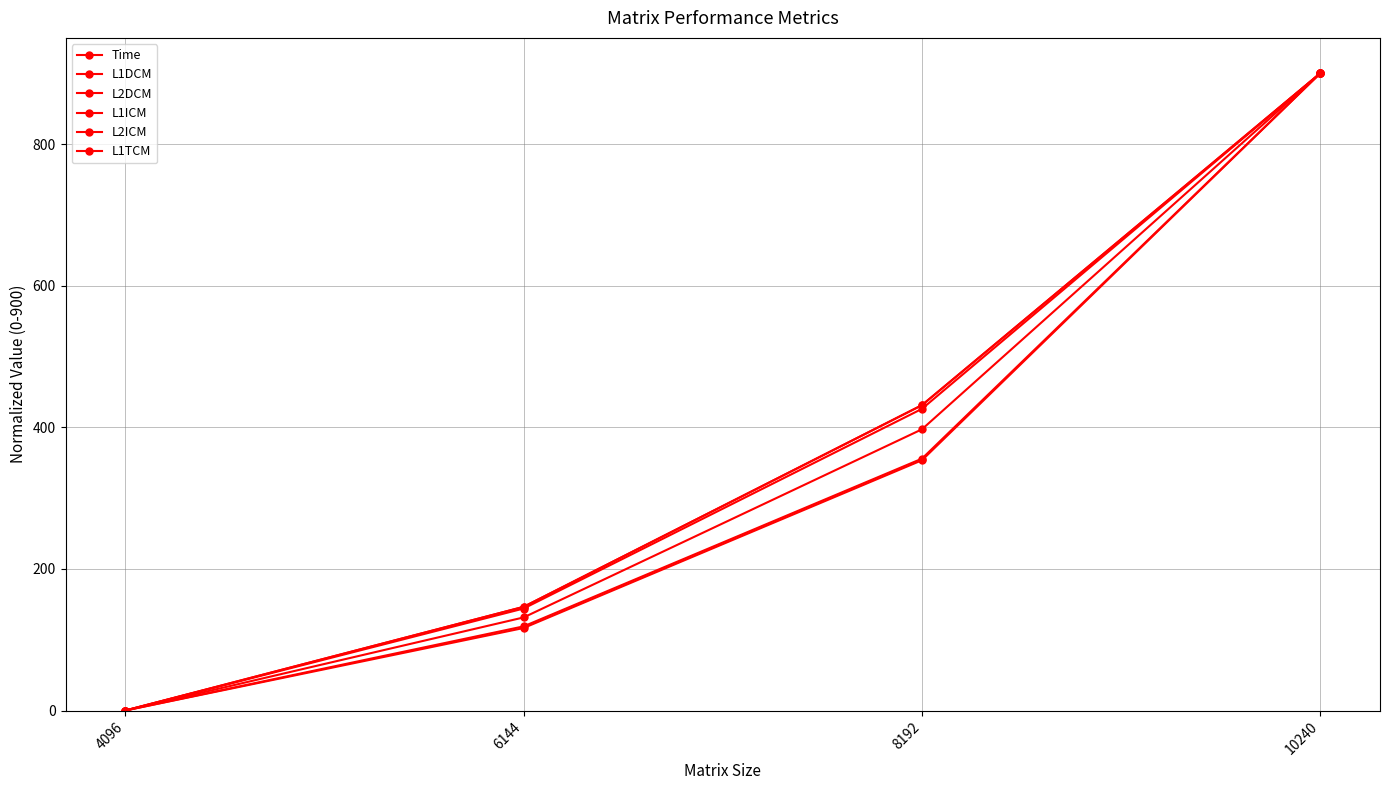

How many data points in L2ICM are above 355?

2